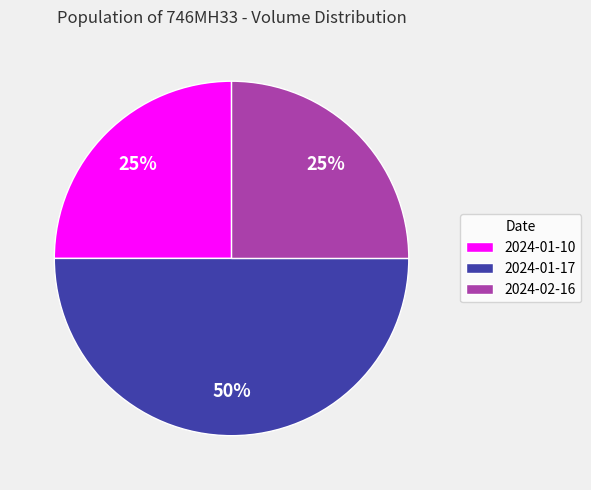

To the nearest percent, what percentage of the pie is 2024-01-10?

25%